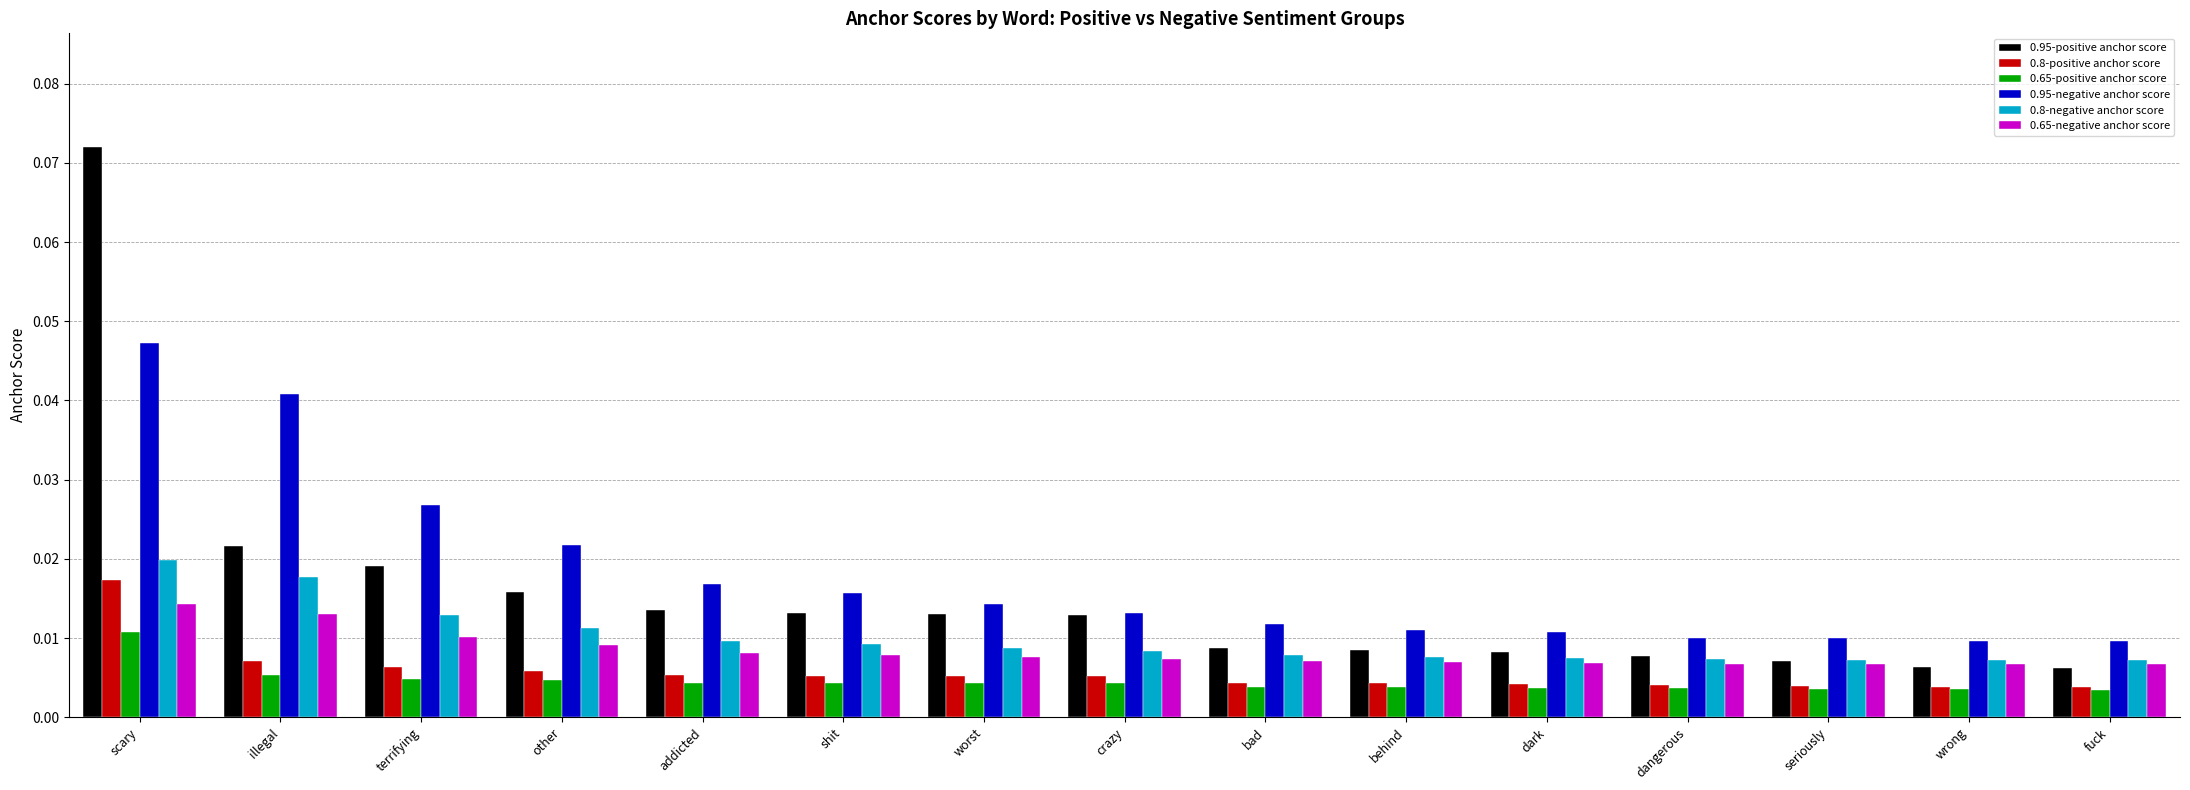

What are all the series names shown in the legend?

0.95-positive anchor score, 0.8-positive anchor score, 0.65-positive anchor score, 0.95-negative anchor score, 0.8-negative anchor score, 0.65-negative anchor score